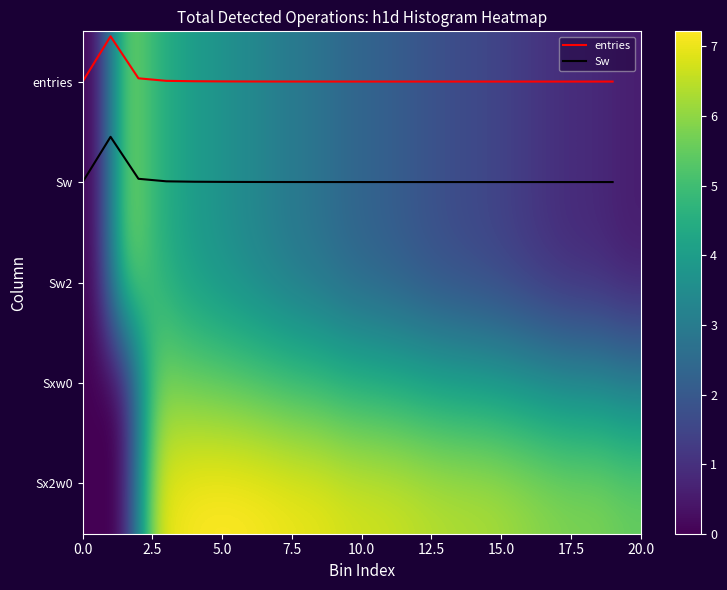

What is the average value of the entries series?

0.5